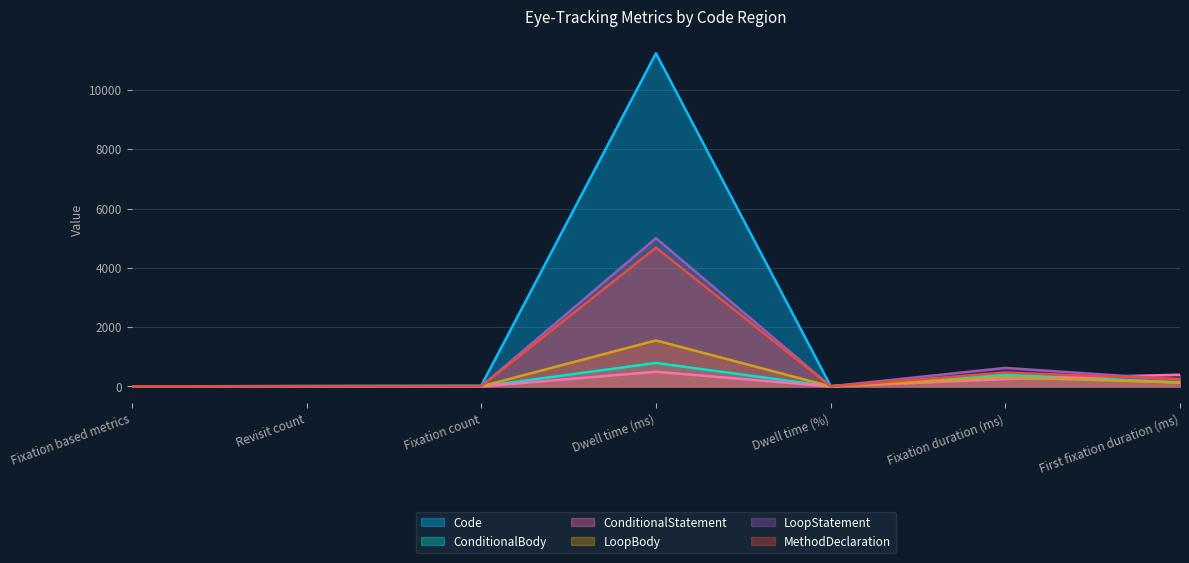

Rank the series by their maximum value, from highest to lowest.

Code, LoopStatement, MethodDeclaration, LoopBody, ConditionalBody, ConditionalStatement